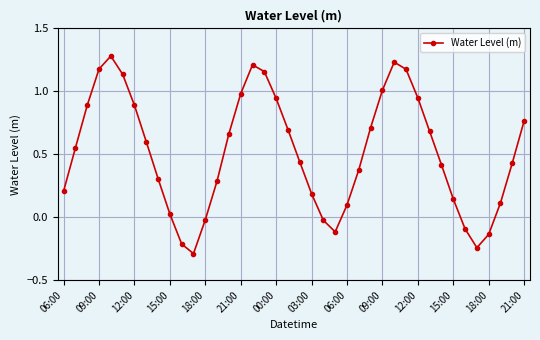

What is the sum of all values?

20.6